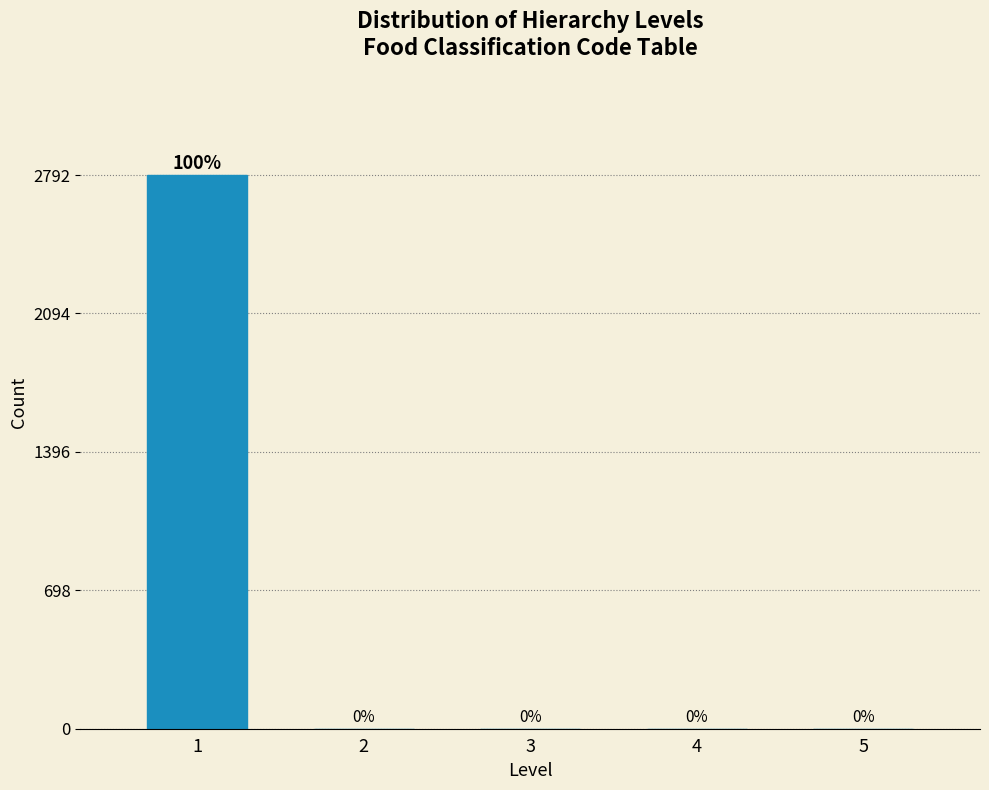

Reading left to right, transcribe all the data shown in this chart.

1=2792	2=0	3=0	4=0	5=0